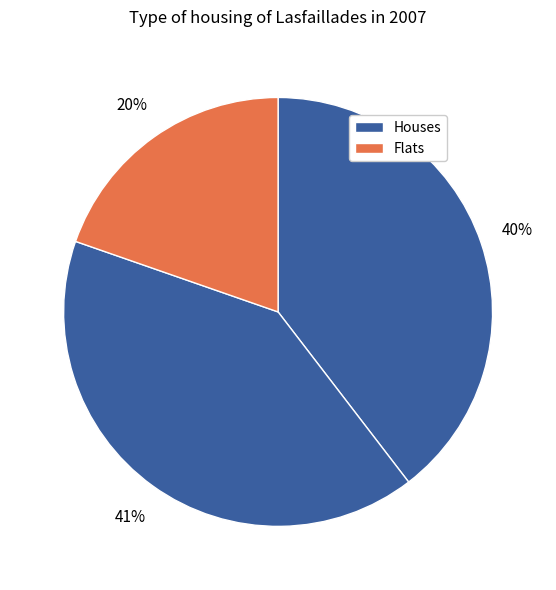

Is there a majority slice in this chart?

No